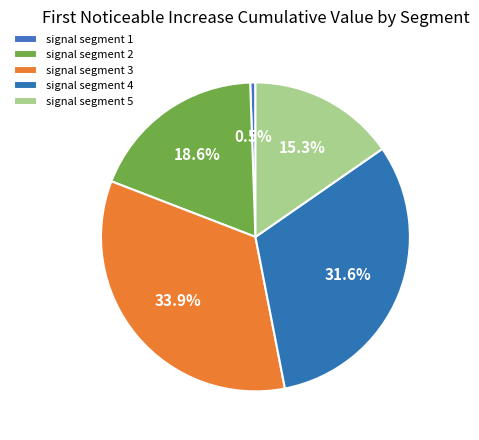

Rank the categories by value from lowest to highest.

signal segment 1, signal segment 5, signal segment 2, signal segment 4, signal segment 3